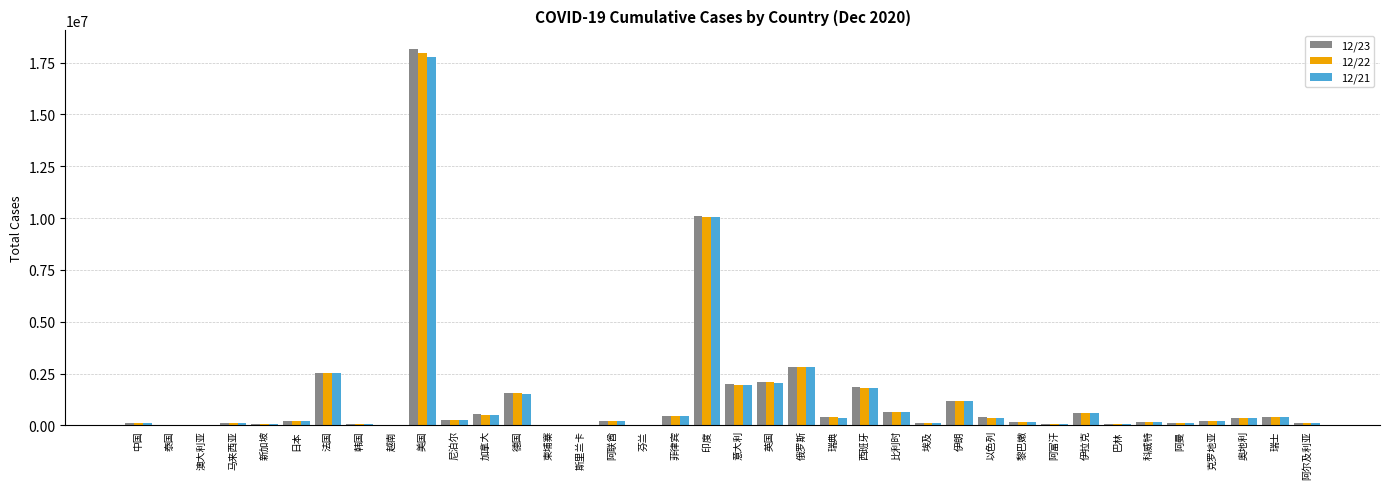

How many groups of bars are there?

38